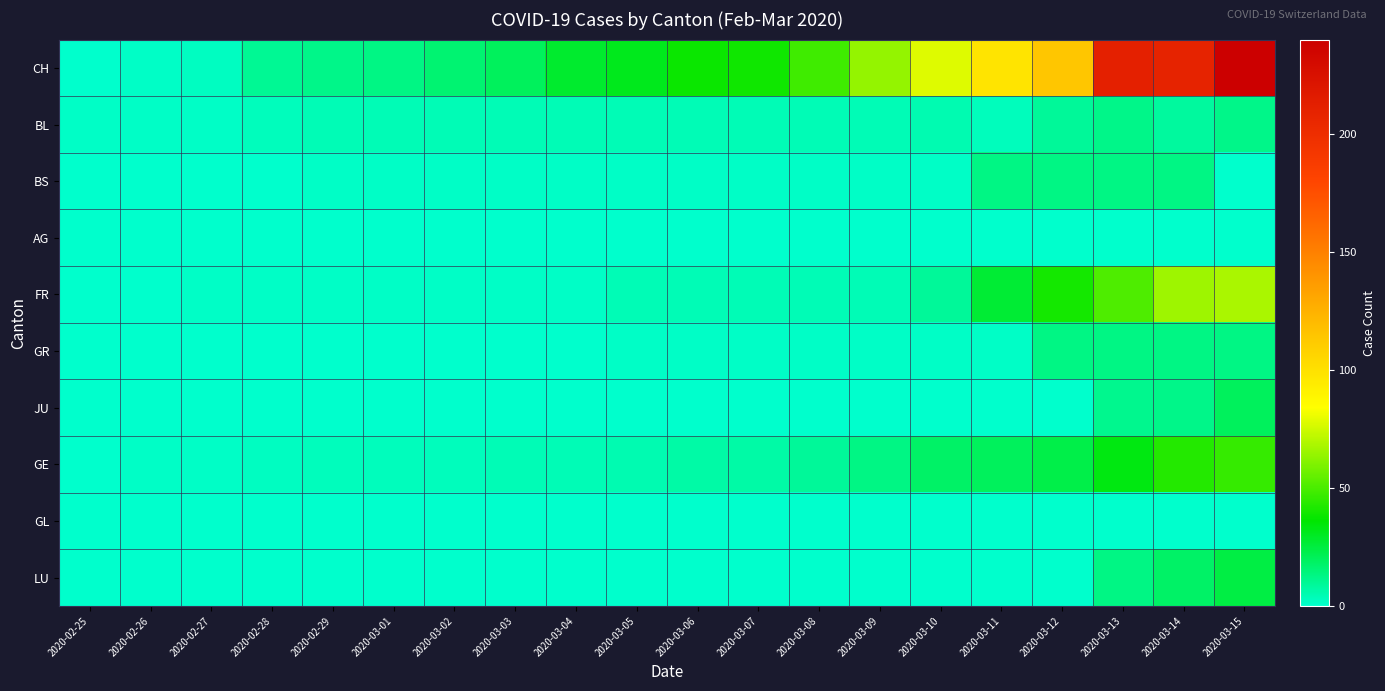

Between 2020-03-06 and 2020-03-10, which series saw the biggest shift?

CH